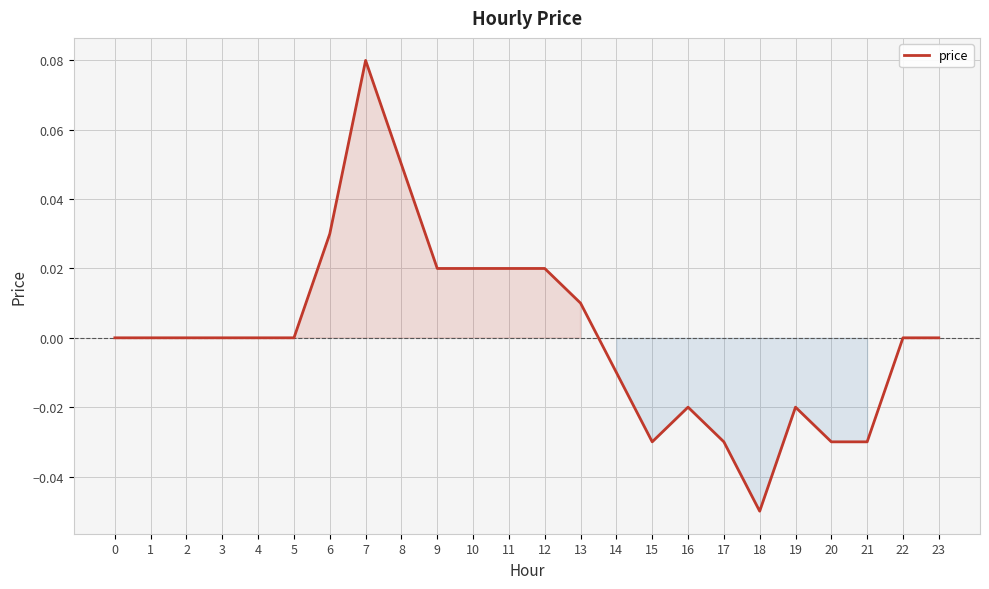

Which label corresponds to the smallest value in the chart?

18